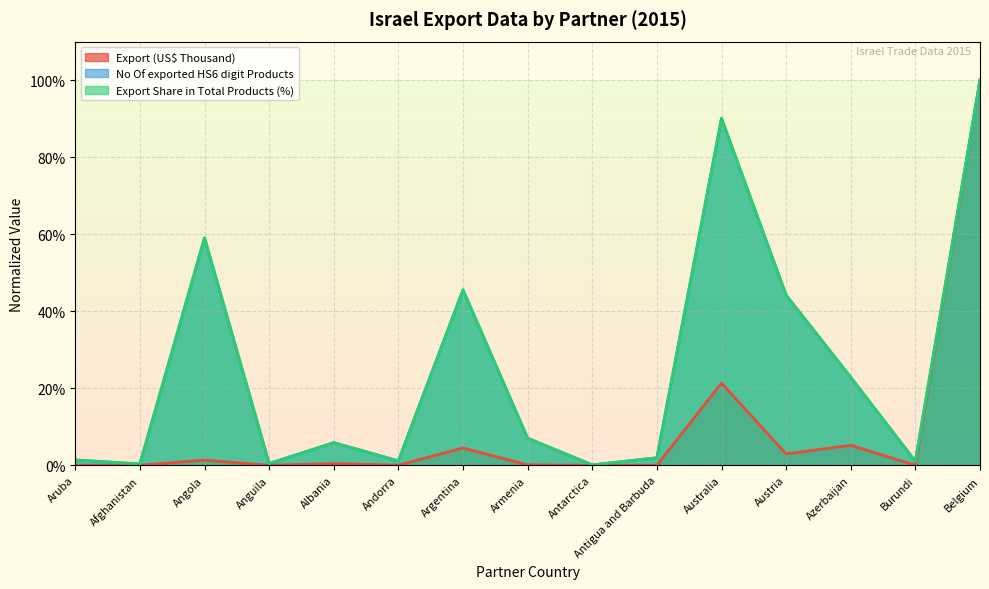

What is the total value across all series at Austria?

0.9